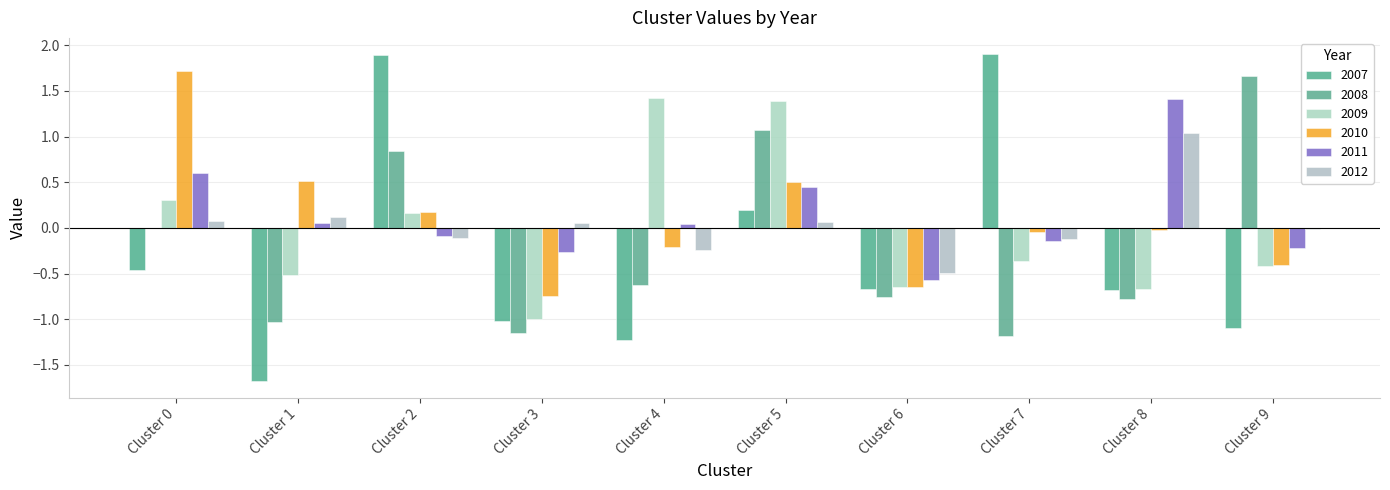

What is the sum of all 2011 values?

1.3